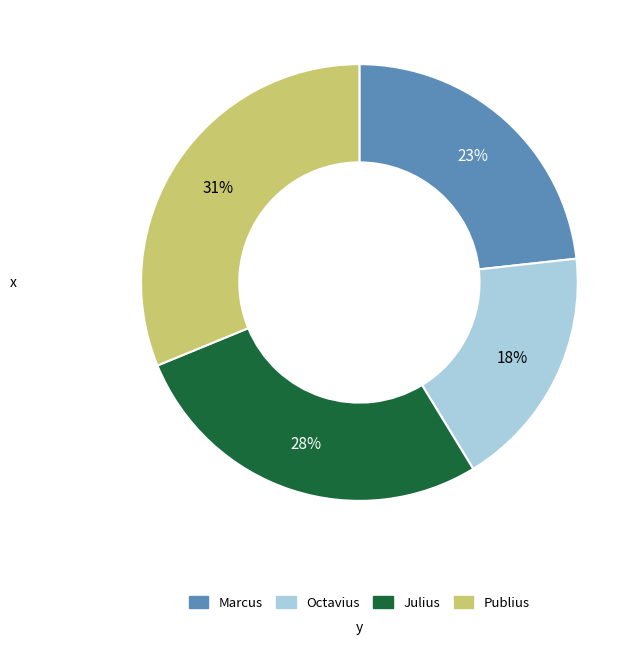

Count the number of slices in the pie.

4